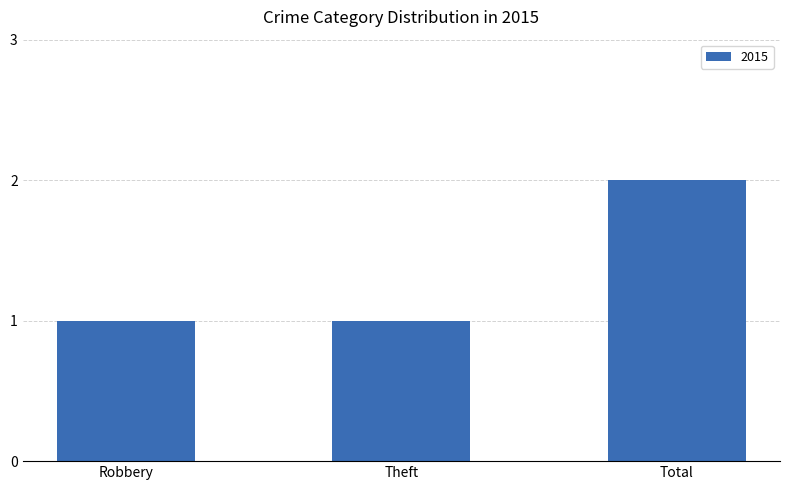

What position from the left is Theft?

2